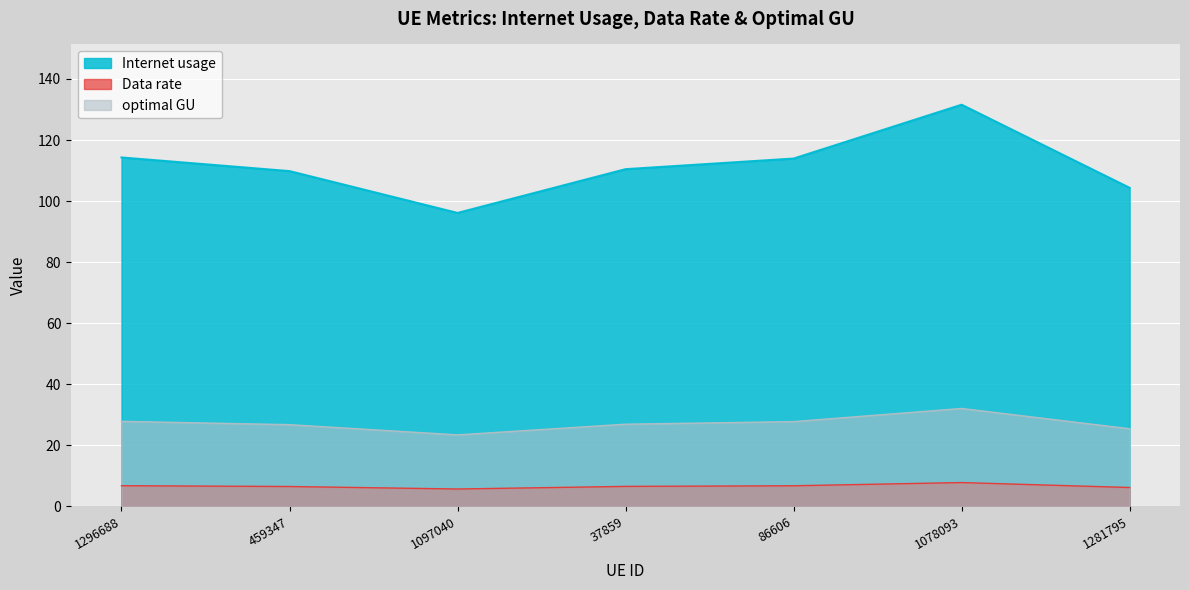

Rank the series at 1296688 from lowest to highest value.

Data rate, optimal GU, Internet usage